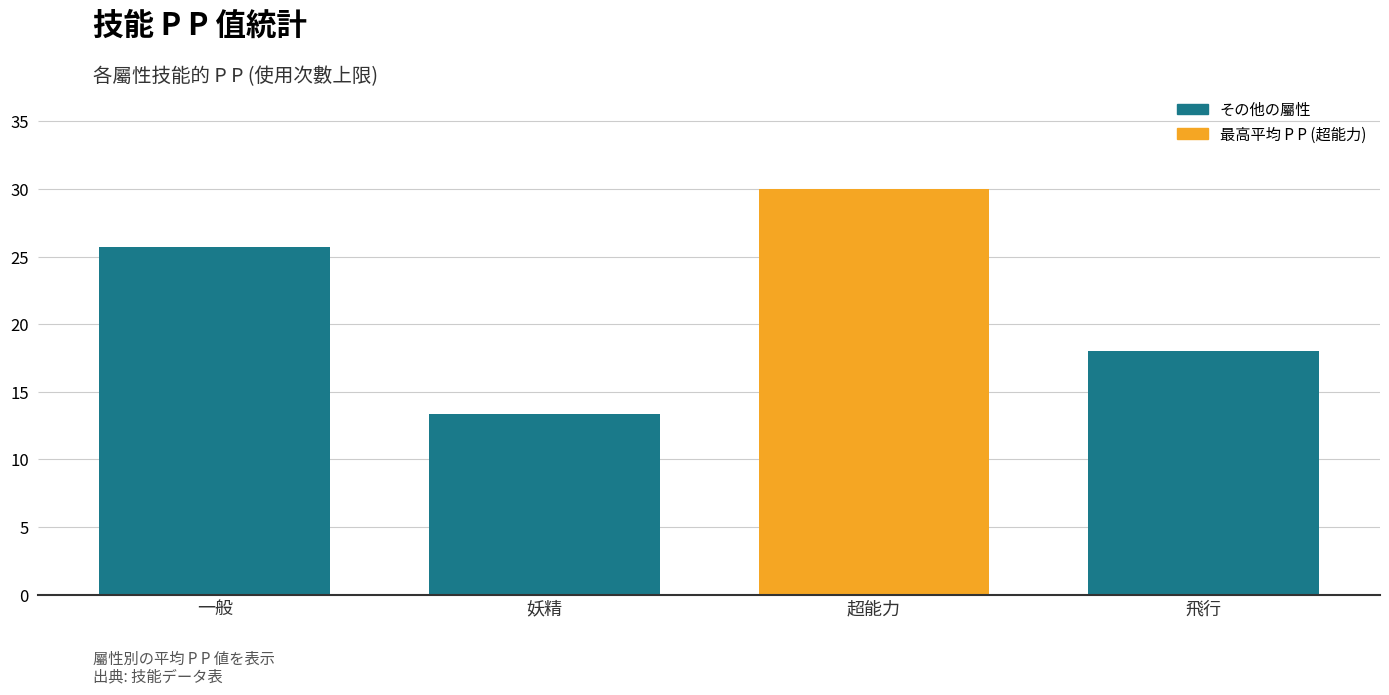

What is the ratio of the value at 妖精 to the value at 超能力?

0.4